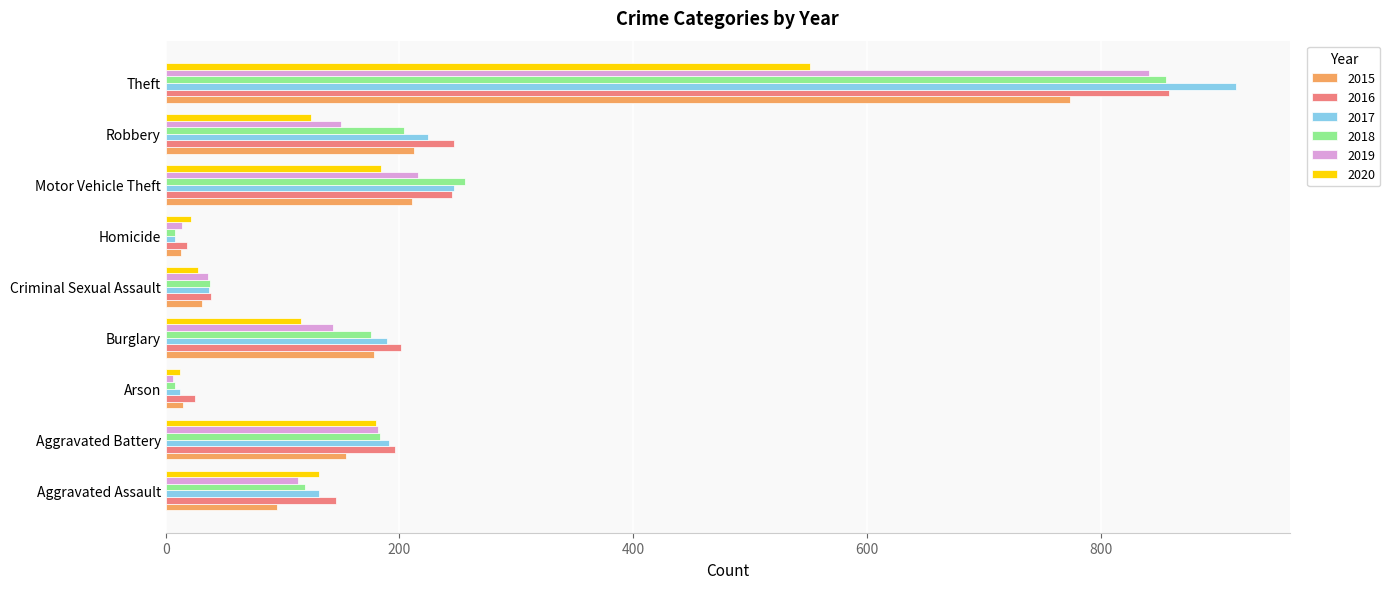

Read the 2019 value at Homicide, to the nearest 10.

10